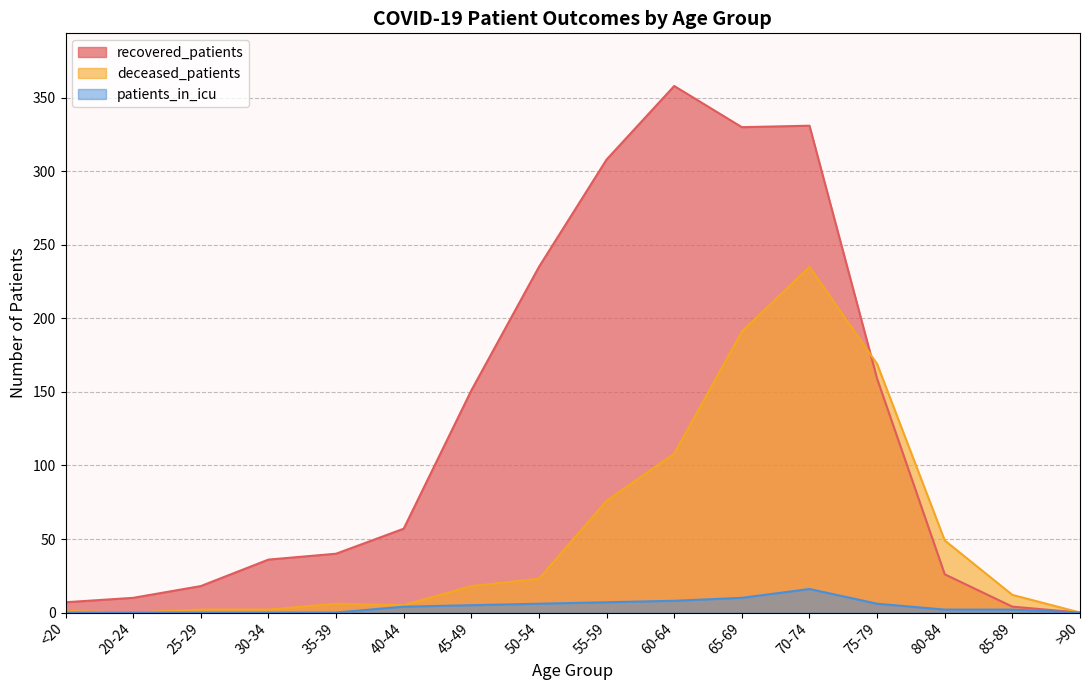

How many lines are shown in the chart?

3